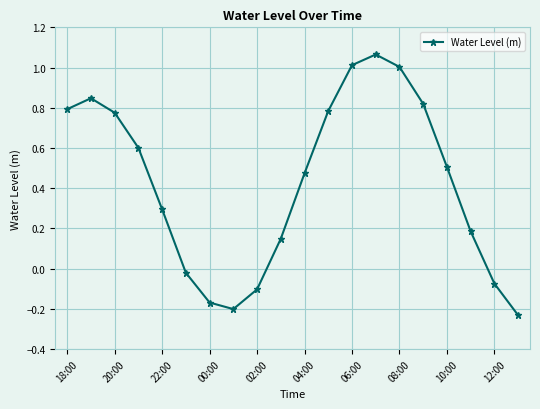

What is the average value?

0.4